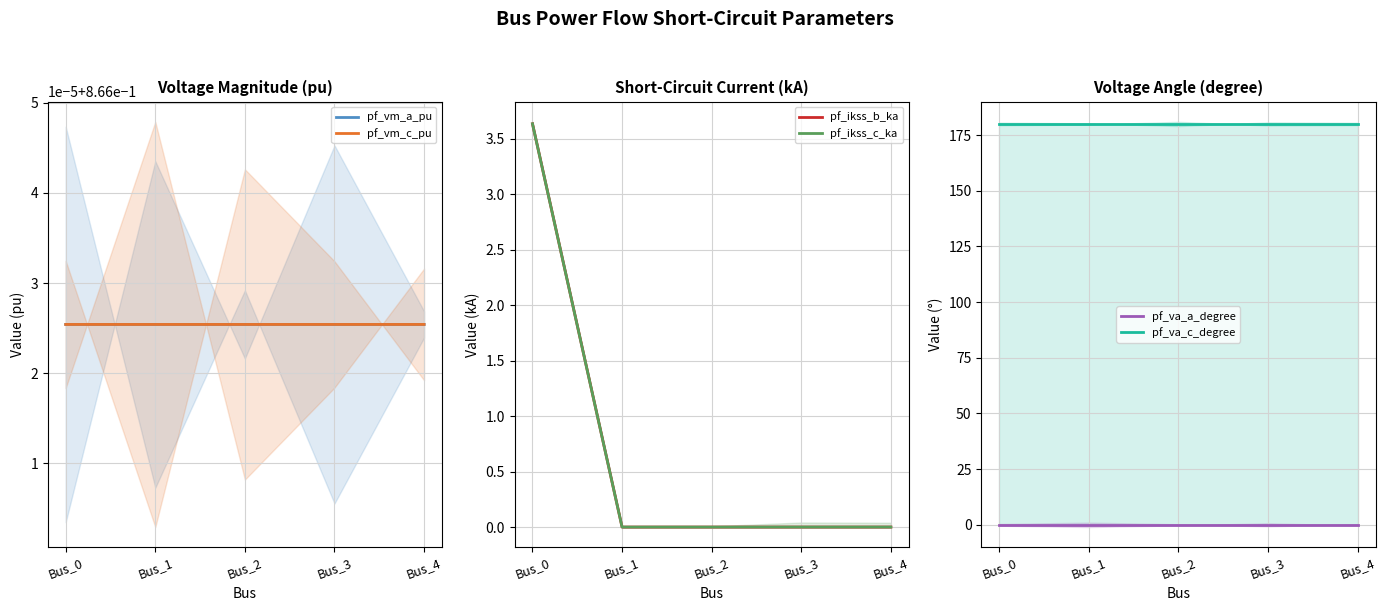

Rank the categories by pf_ikss_b_ka value from highest to lowest.

Bus_0, Bus_1, Bus_2, Bus_3, Bus_4